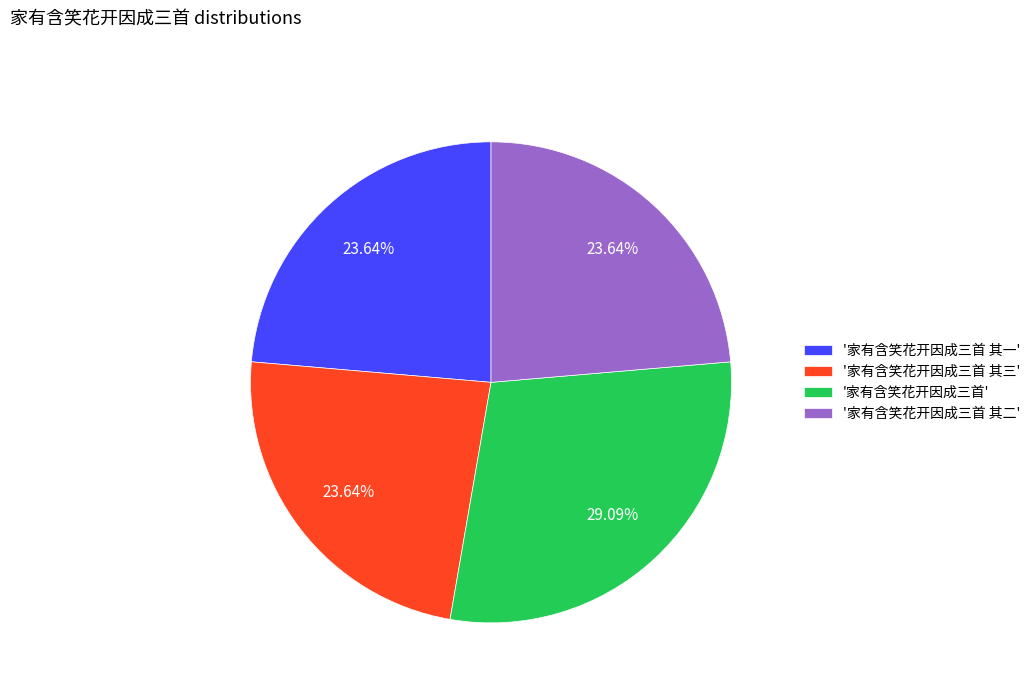

How many slices are in this pie chart?

4